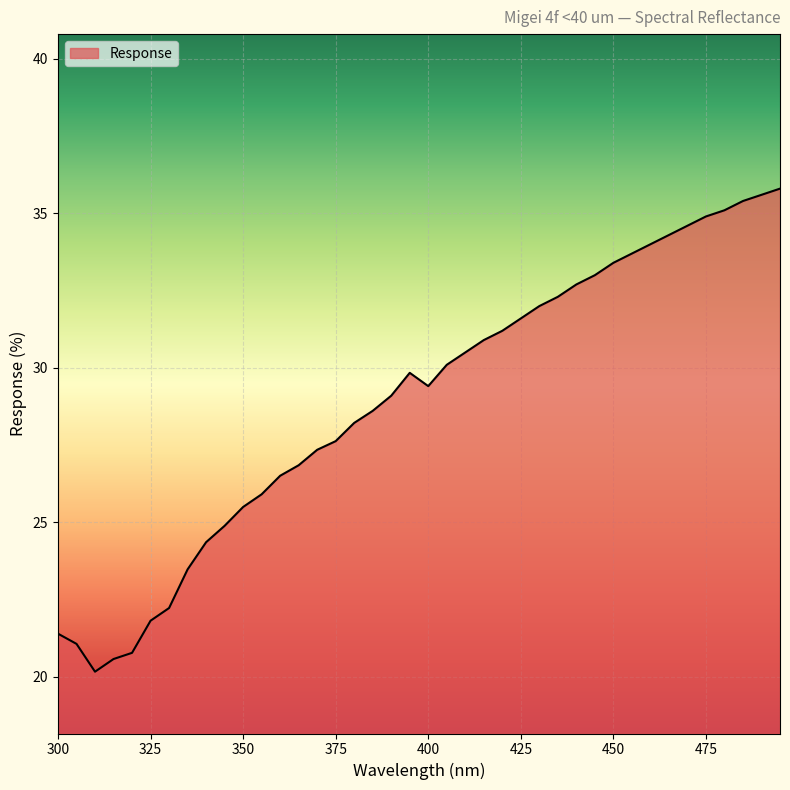

What is the difference between the maximum and minimum values?

15.6